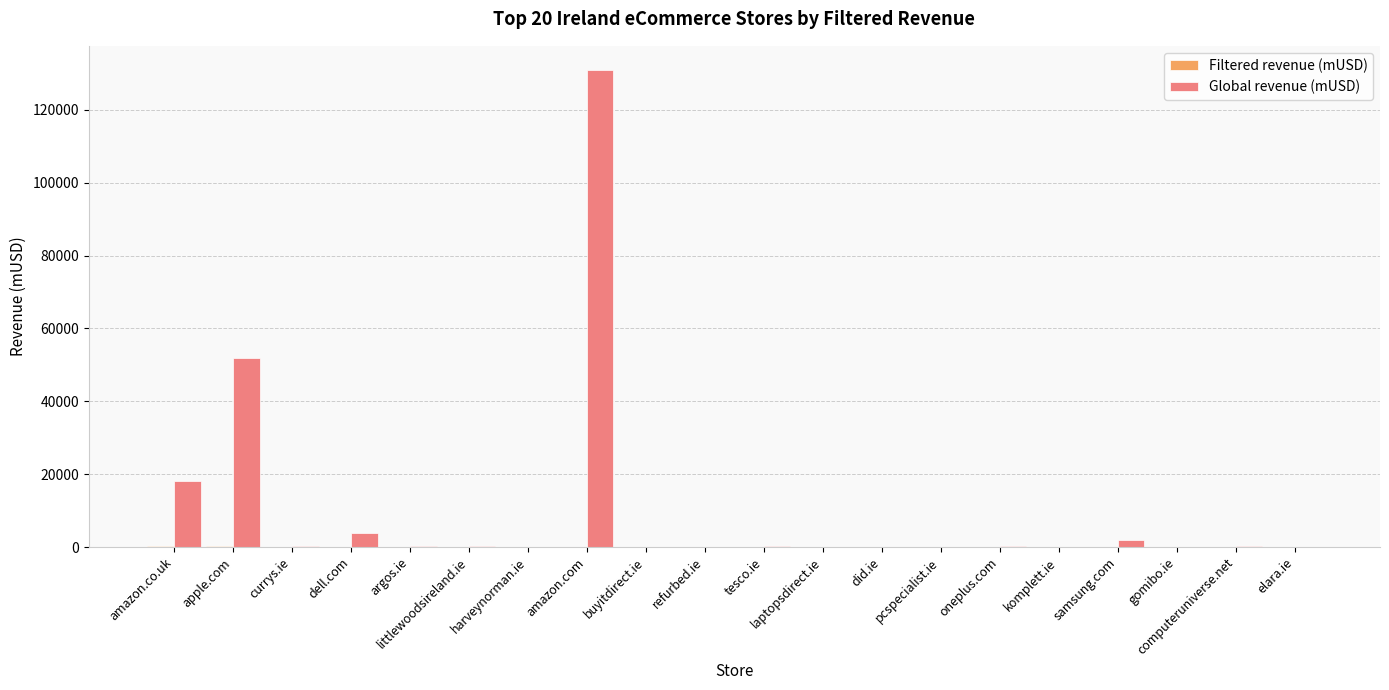

Which series has the largest range (max minus min)?

Global revenue (mUSD)